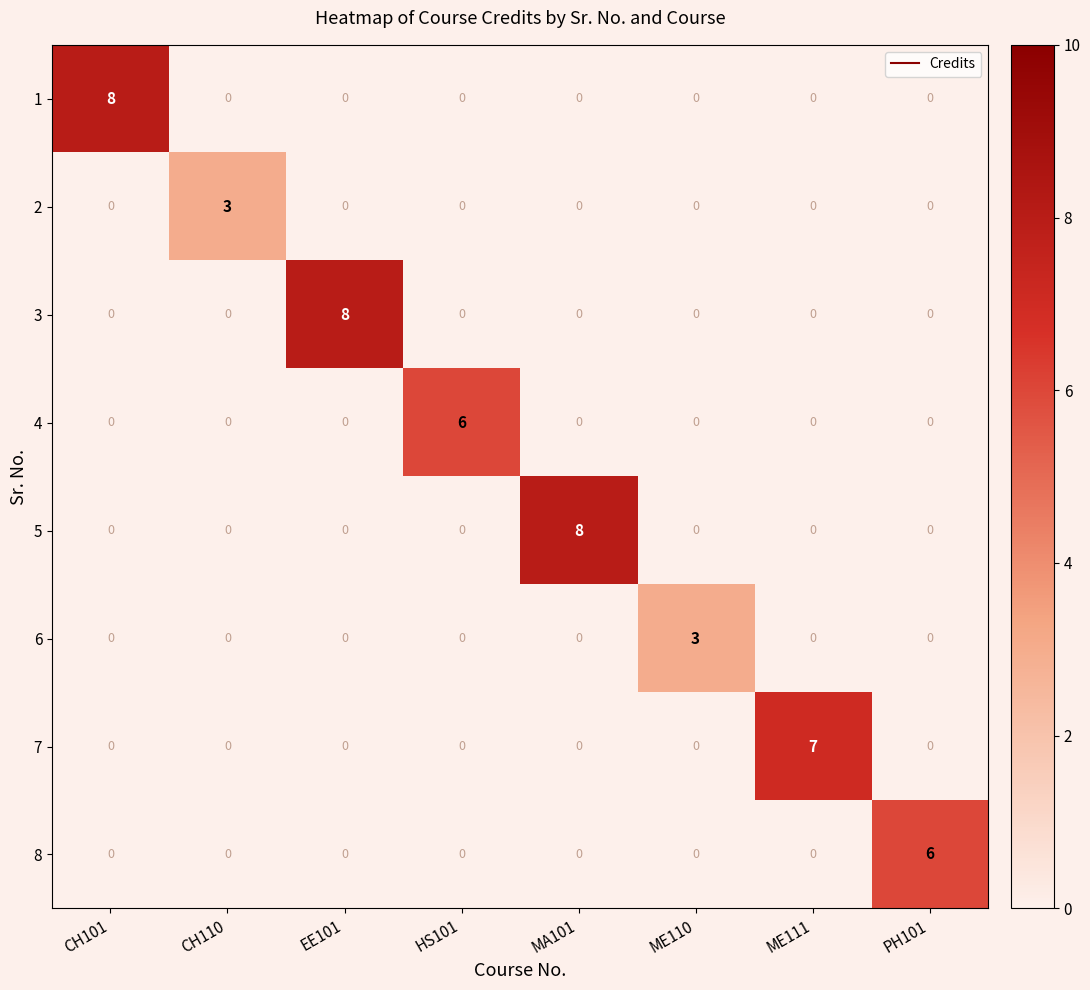

What is the greatest value displayed?

8